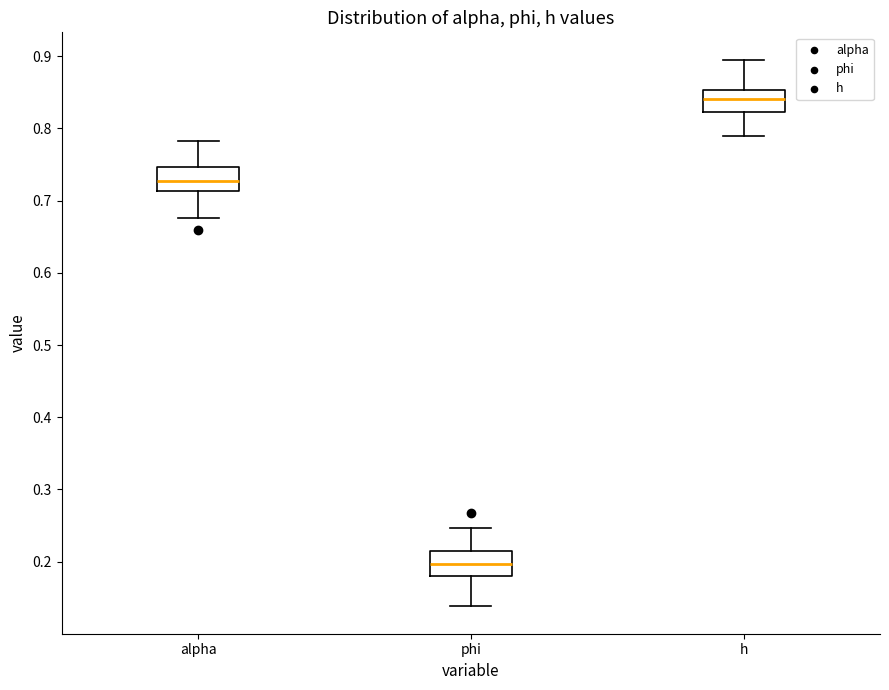

Reading left to right, read every box against the y-axis: the position of its median line, the range the box covers, and the ends of its whiskers. The values are not printed on the chart, so give them approximately, as read against the axis.

alpha: median 0.73, box 0.71 to 0.75, whiskers 0.68 to 0.78
phi: median 0.20, box 0.18 to 0.21, whiskers 0.14 to 0.25
h: median 0.84, box 0.82 to 0.85, whiskers 0.79 to 0.90